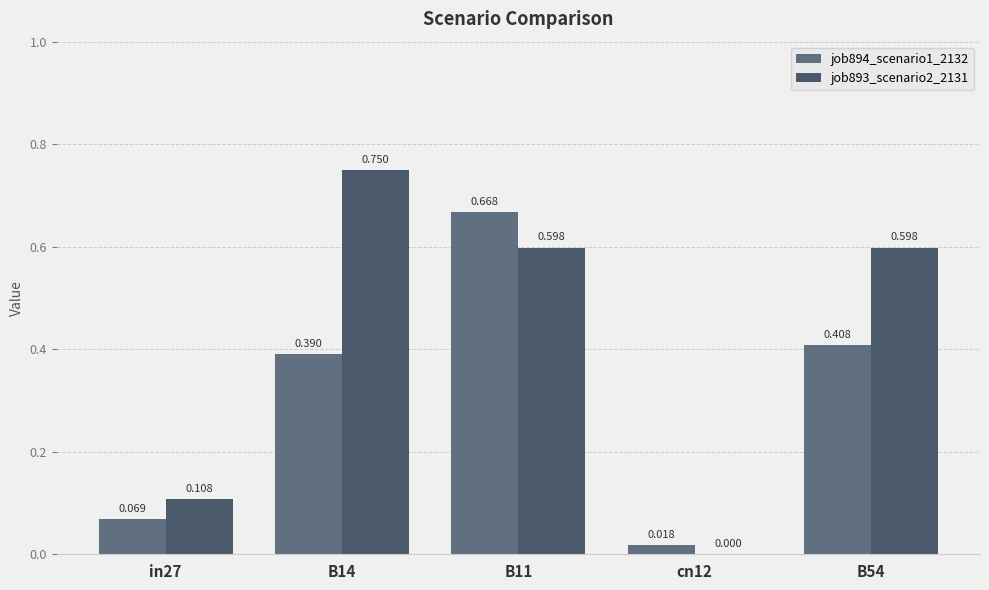

Reading left to right, what are all the values shown in this chart?

job894_scenario1_2132: 0.1	0.4	0.7	0.0	0.4
job893_scenario2_2131: 0.1	0.7	0.6	0.0	0.6